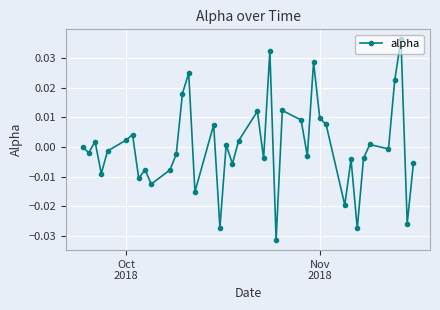

How many points are higher than both their immediate neighbors (excluding endpoints)?

13